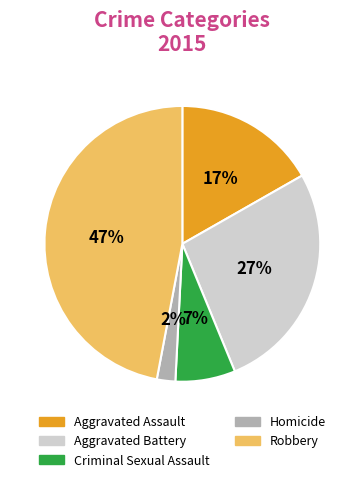

The Aggravated Battery slice represents 17% of the pie. True or false?

False